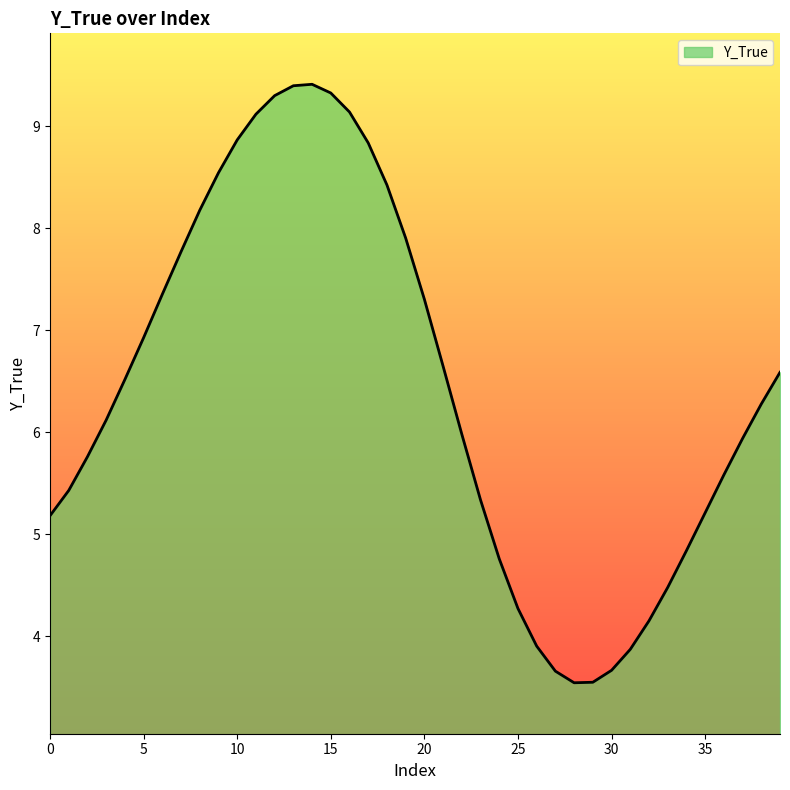

What is the greatest value displayed?

9.4